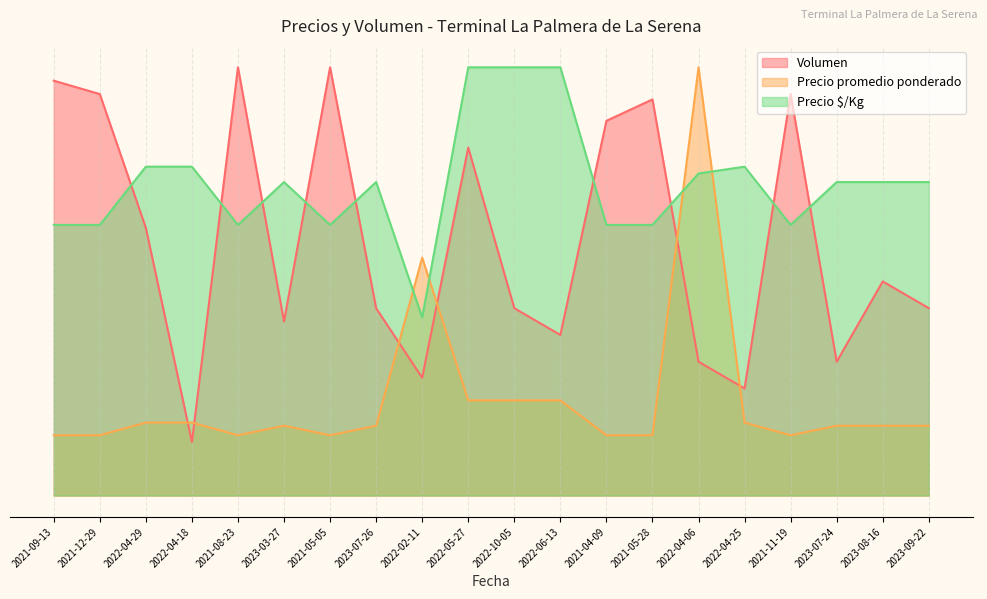

How many times do Volumen and Precio $/Kg cross each other?

9